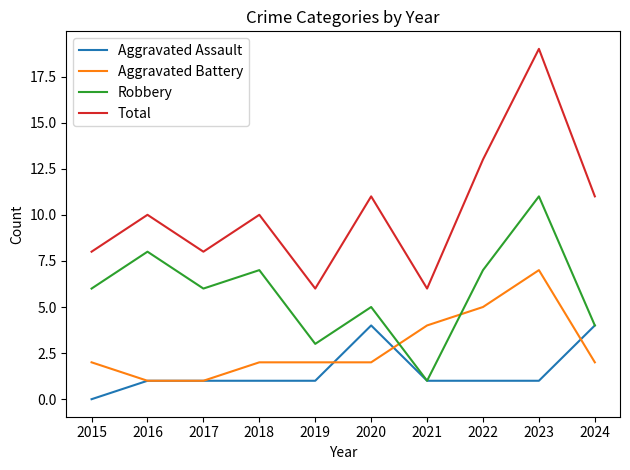

Is it true that Aggravated Assault equals 6 at 2024?

False